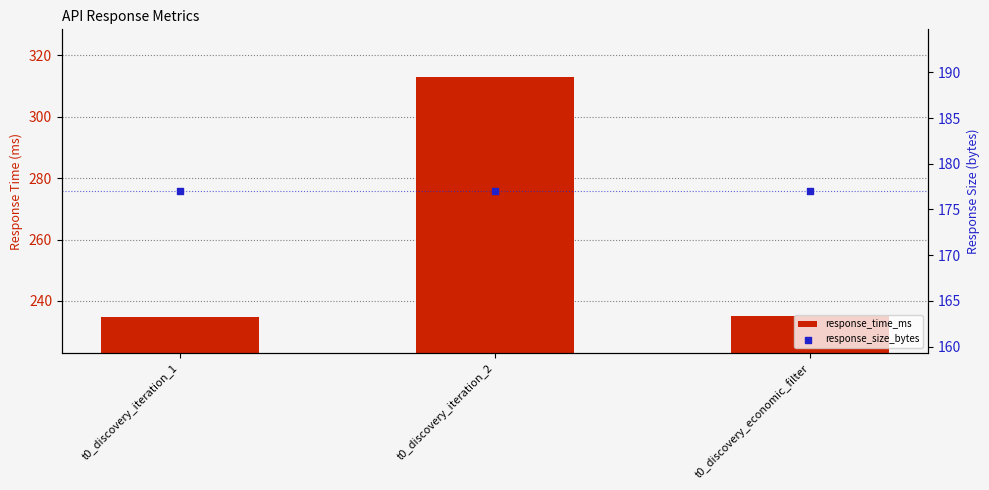

At how many categories does at least one series exceed 180?

3